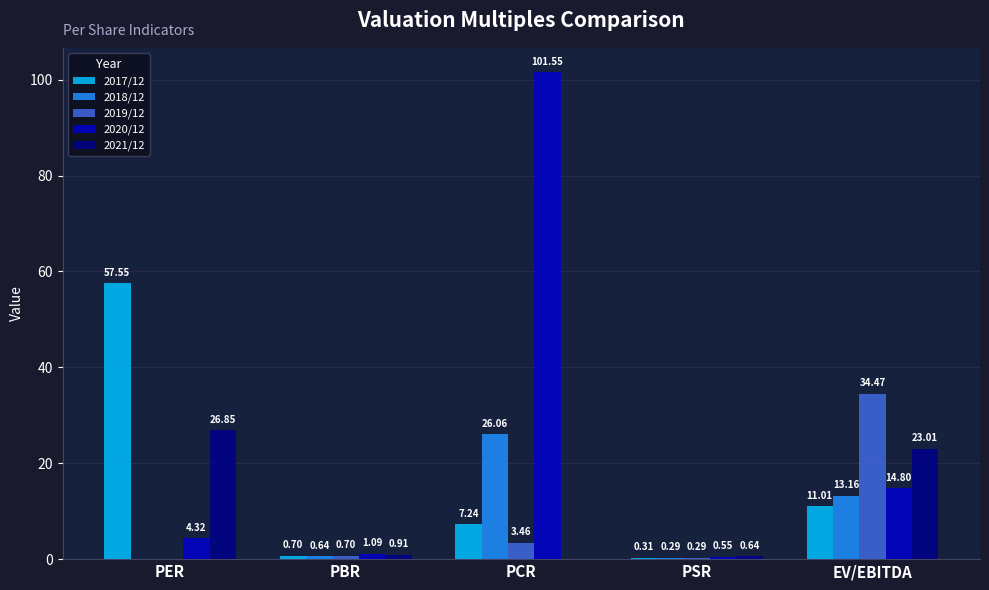

At which category does the chart reach its peak across all series?

PCR